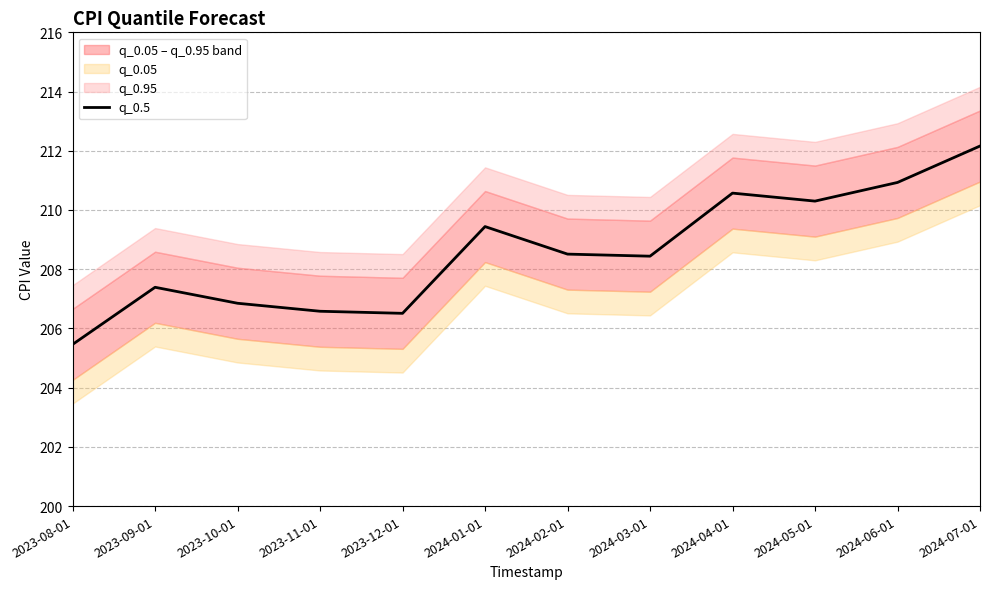

What is the value of the 4th point from the left?

206.6